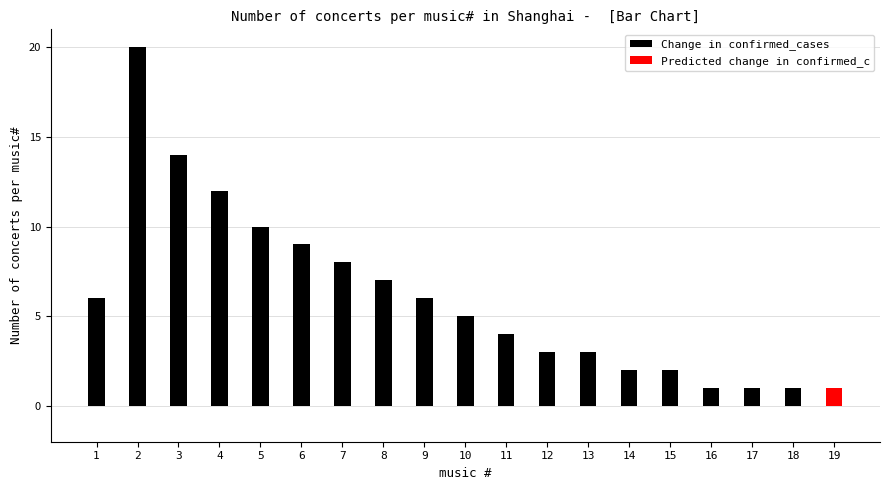

At which category does the chart reach its minimum across all series?

16